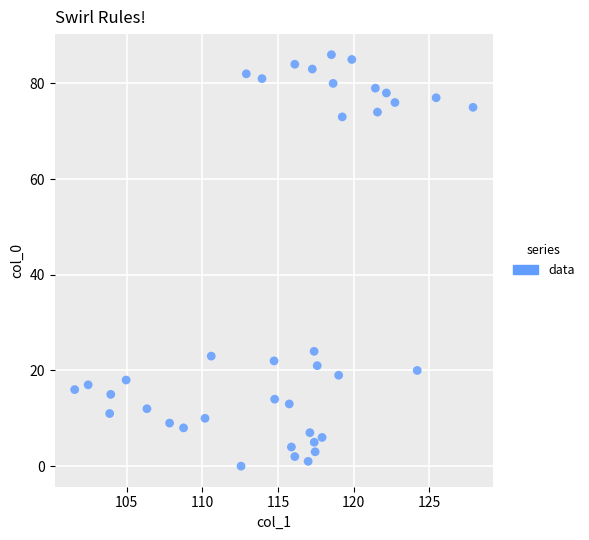

What Y value in the scatter plot is closest to 43?

24